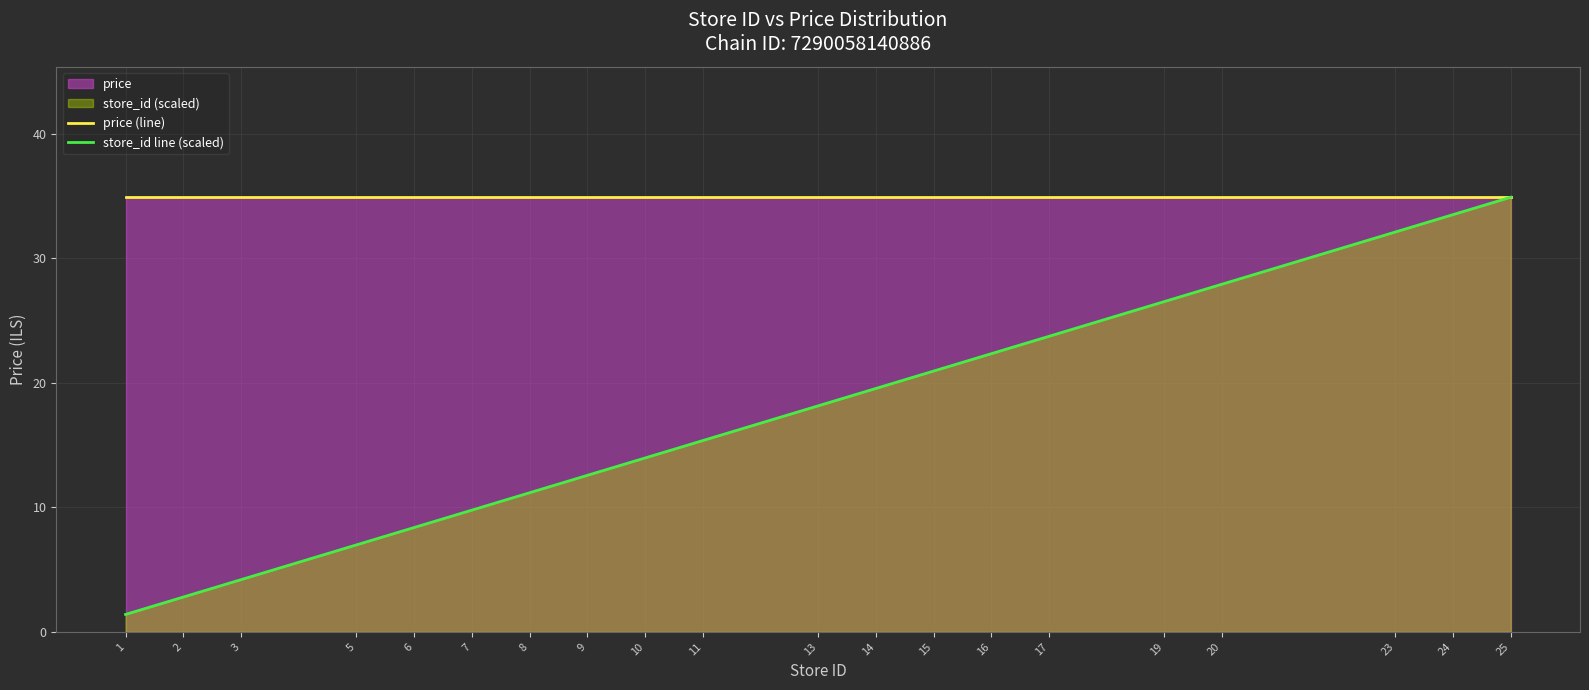

What is the difference between the highest and lowest values at 1?

33.5